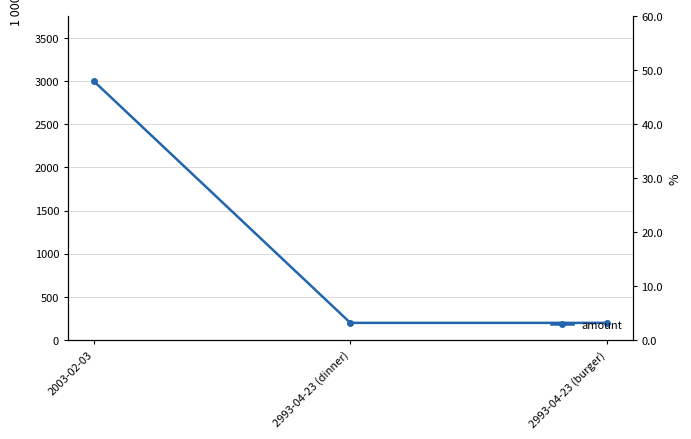

Reading left to right, extract all data points from this chart.

2003-02-03=3000	2993-04-23 (dinner)=200	2993-04-23 (burger)=200